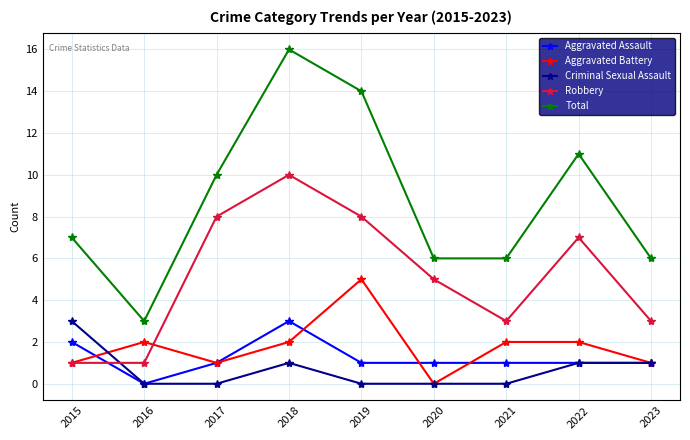

Reading right to left, list all the values displayed in this chart.

Aggravated Assault: 2023=1	2022=1	2021=1	2020=1	2019=1	2018=3	2017=1	2016=0	2015=2
Aggravated Battery: 2023=1	2022=2	2021=2	2020=0	2019=5	2018=2	2017=1	2016=2	2015=1
Criminal Sexual Assault: 2023=1	2022=1	2021=0	2020=0	2019=0	2018=1	2017=0	2016=0	2015=3
Robbery: 2023=3	2022=7	2021=3	2020=5	2019=8	2018=10	2017=8	2016=1	2015=1
Total: 2023=6	2022=11	2021=6	2020=6	2019=14	2018=16	2017=10	2016=3	2015=7